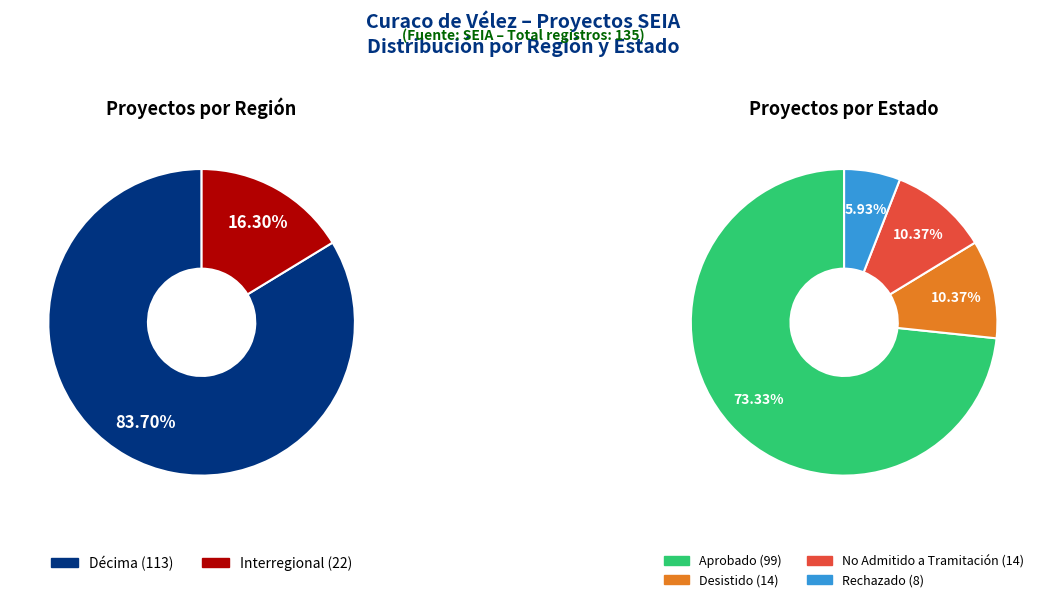

What is the change in value from Décima to Interregional?

-91